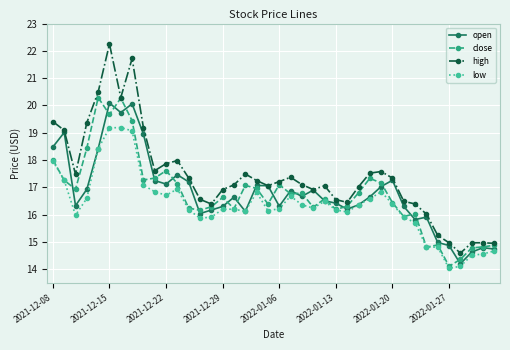

Which series has the largest range (max minus min)?

high